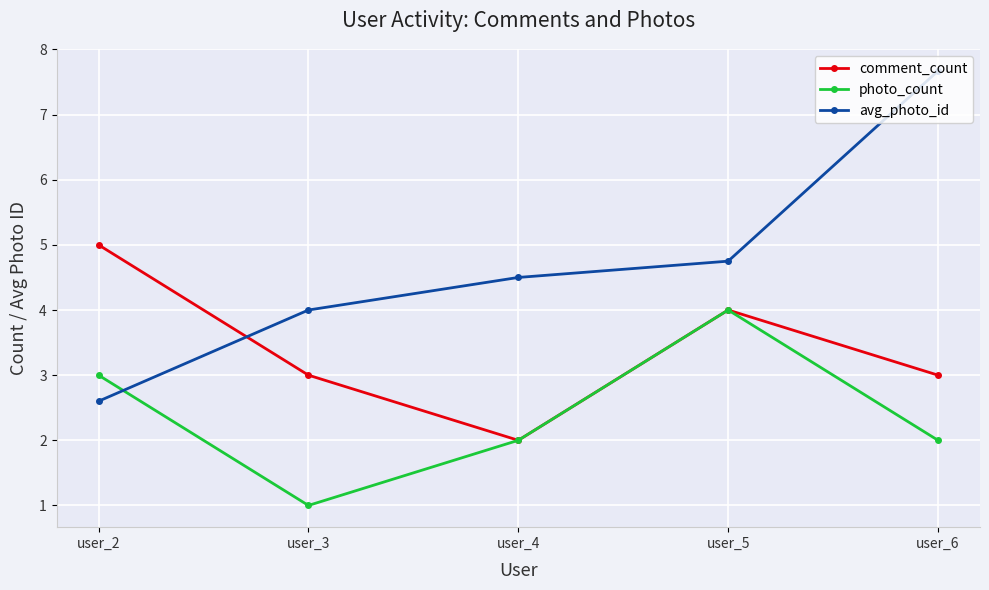

Which series ends up on top after the final intersection of avg_photo_id and comment_count?

avg_photo_id